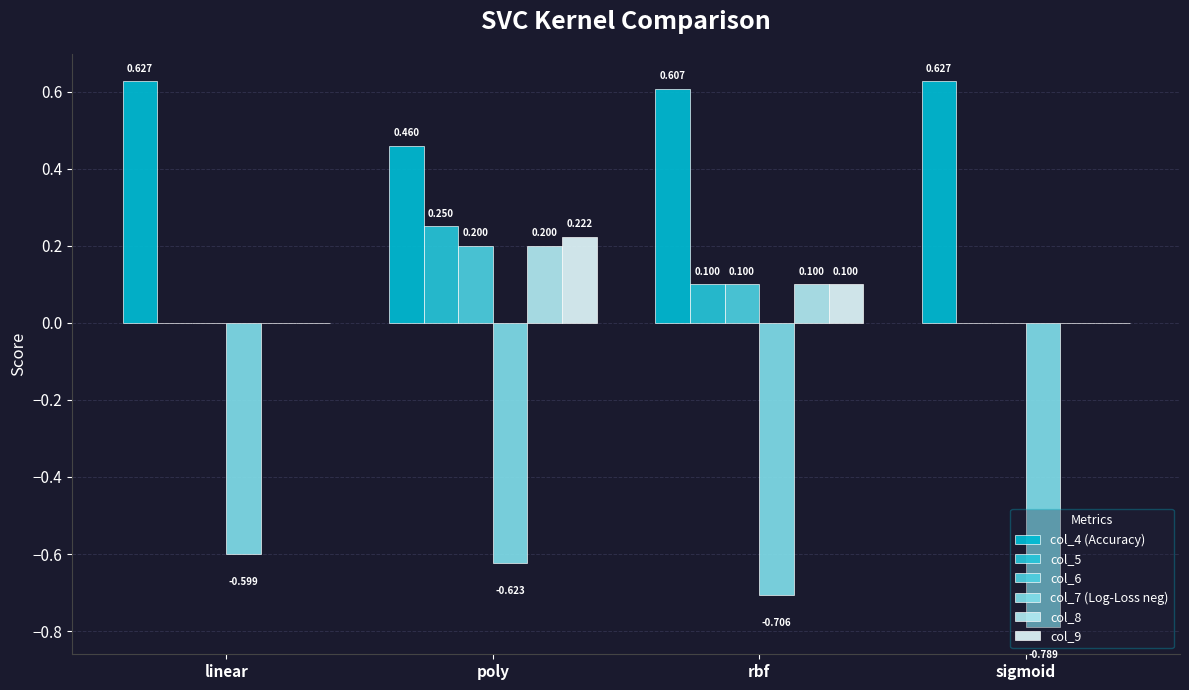

How many distinct data groups are displayed?

6